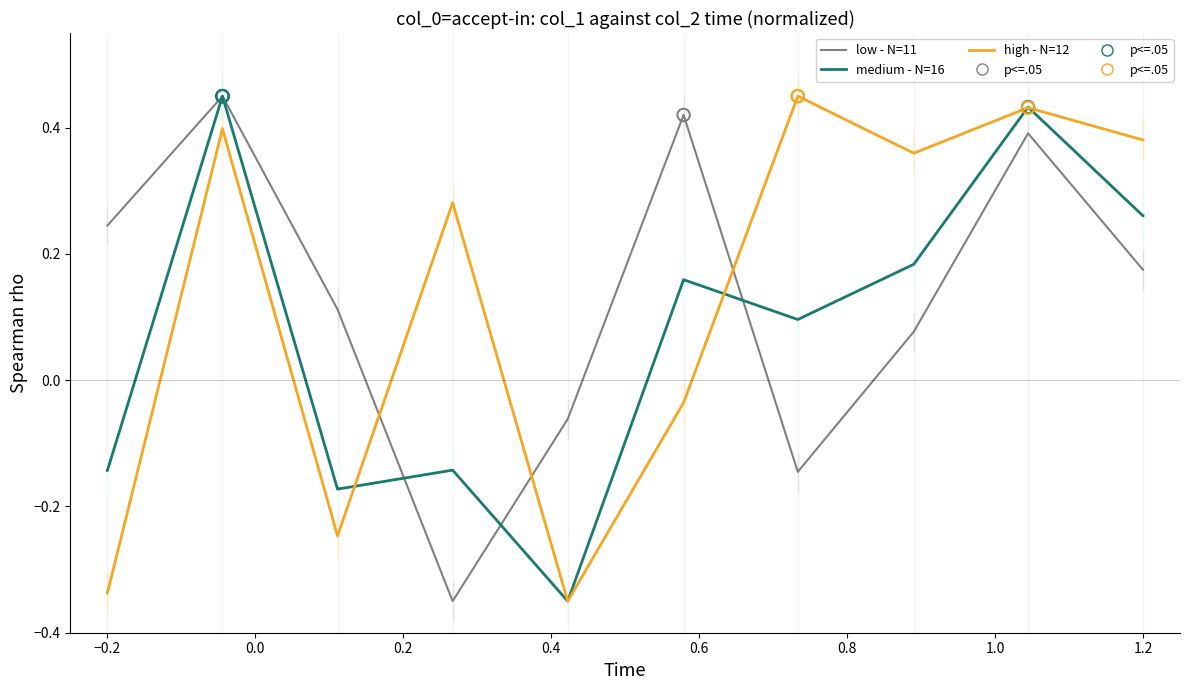

Does the chart have visible grid lines?

No